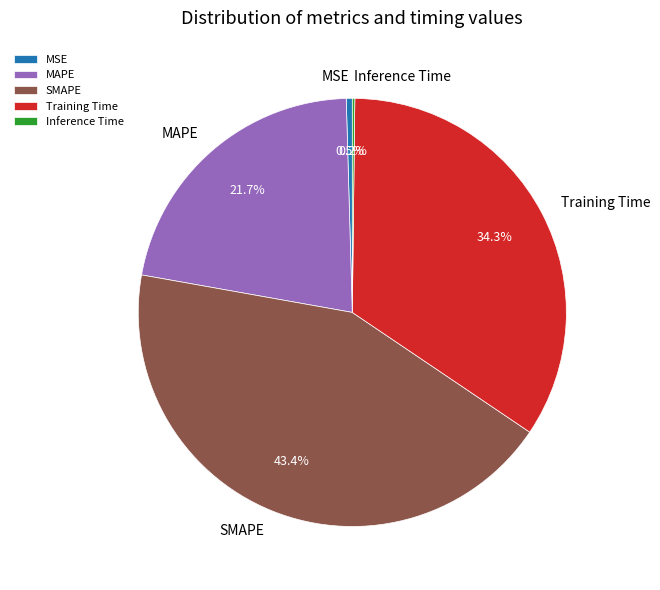

To the nearest percent, what percentage of the pie is MAPE?

22%